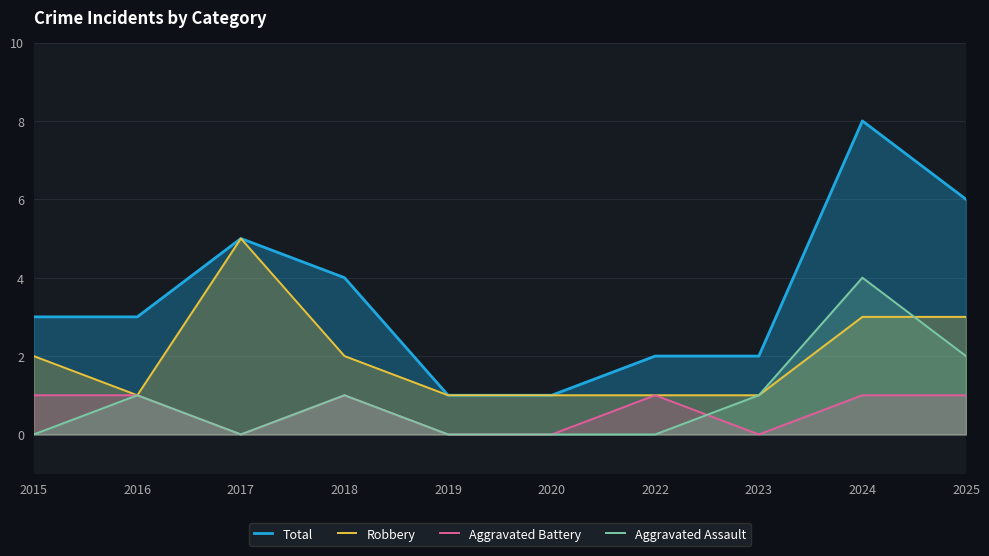

How many values in the Aggravated Battery series are below 1?

4